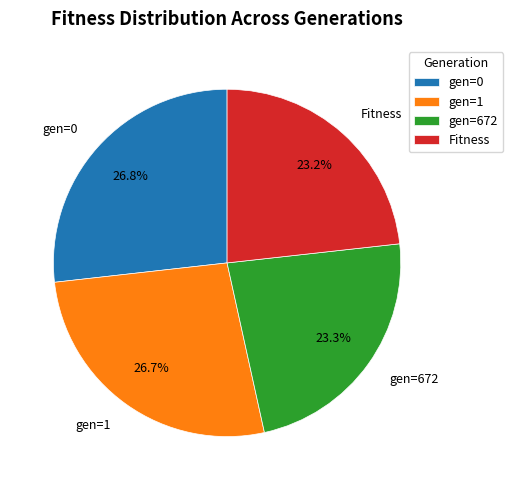

True or false: gen=1 accounts for 27% of the total.

True